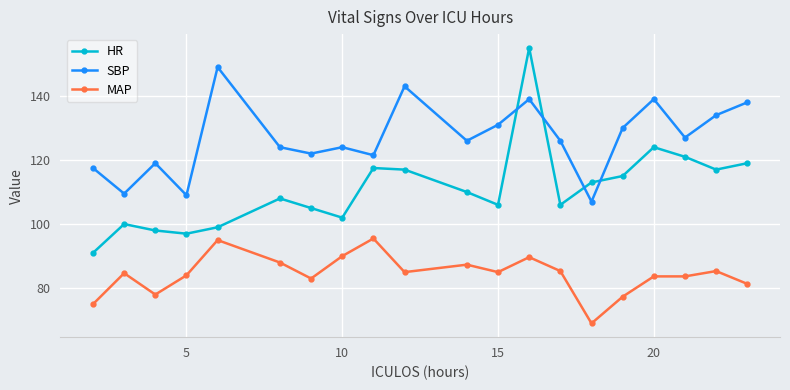

At how many categories does at least one series exceed 93?

20